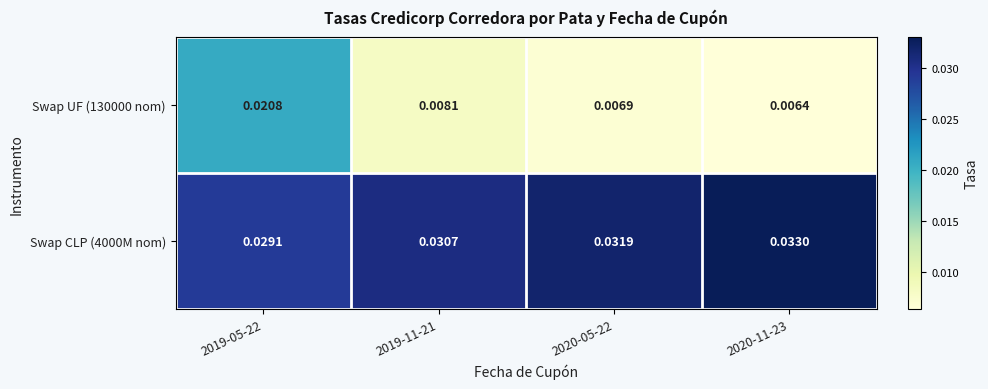

Which series changed the most between 2019-05-22 and 2020-11-23?

Swap UF (130000 nom)